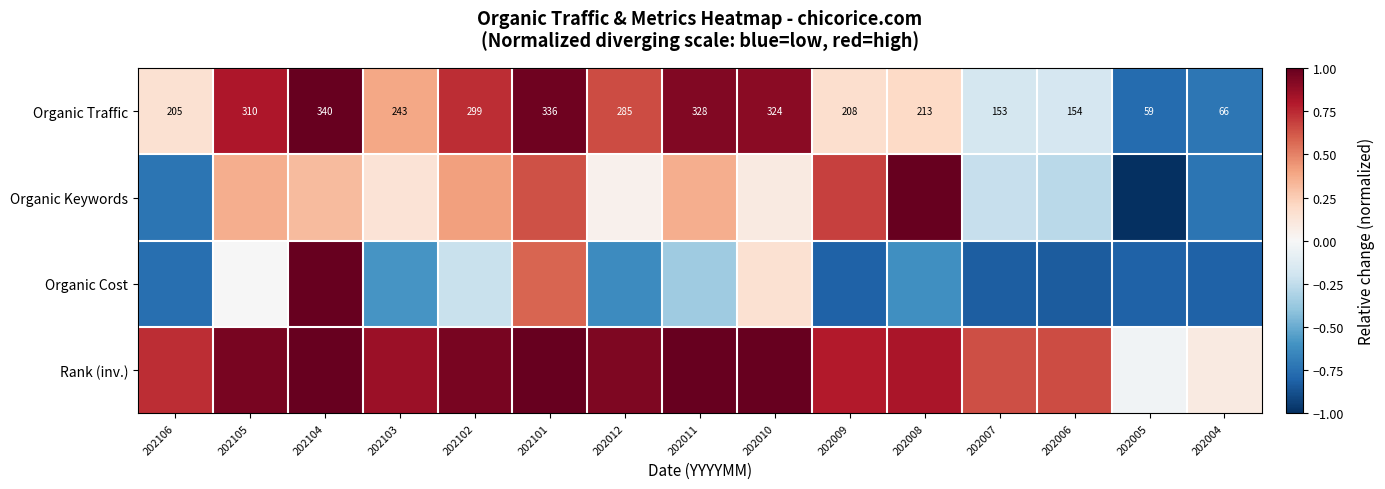

Rank the series by their average value, from highest to lowest.

Rank (inv.), Organic Traffic, Organic Keywords, Organic Cost